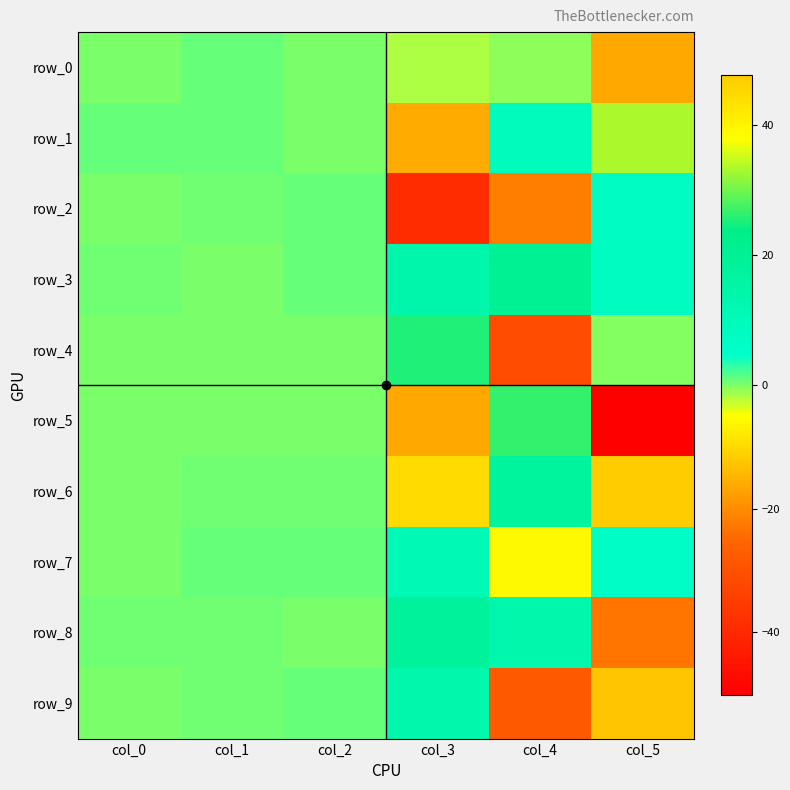

What is the difference between the highest and lowest values at col_2?

0.9